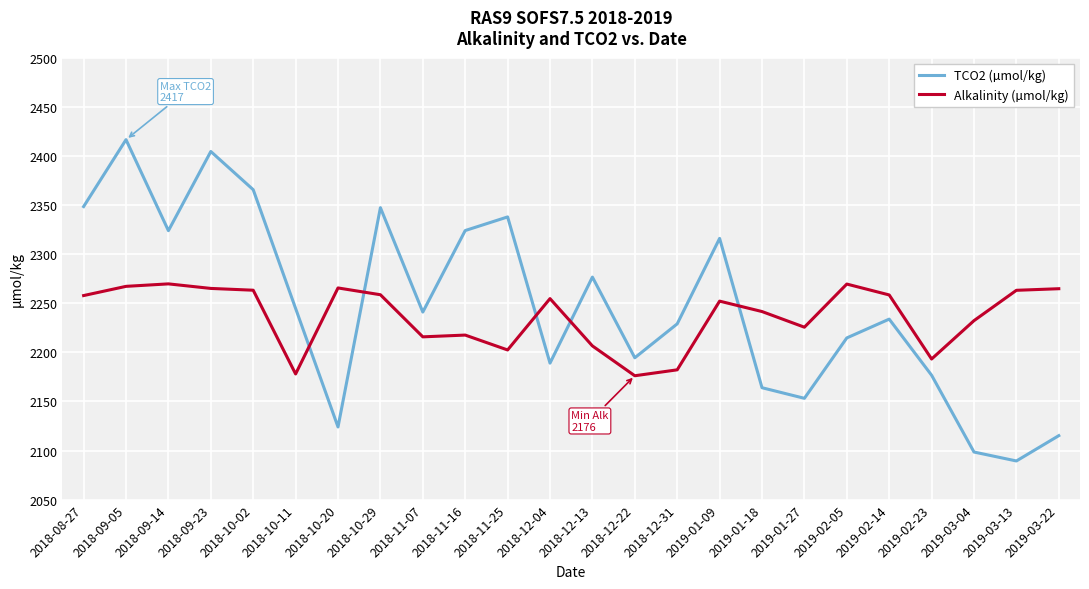

How many lines are shown in the chart?

2